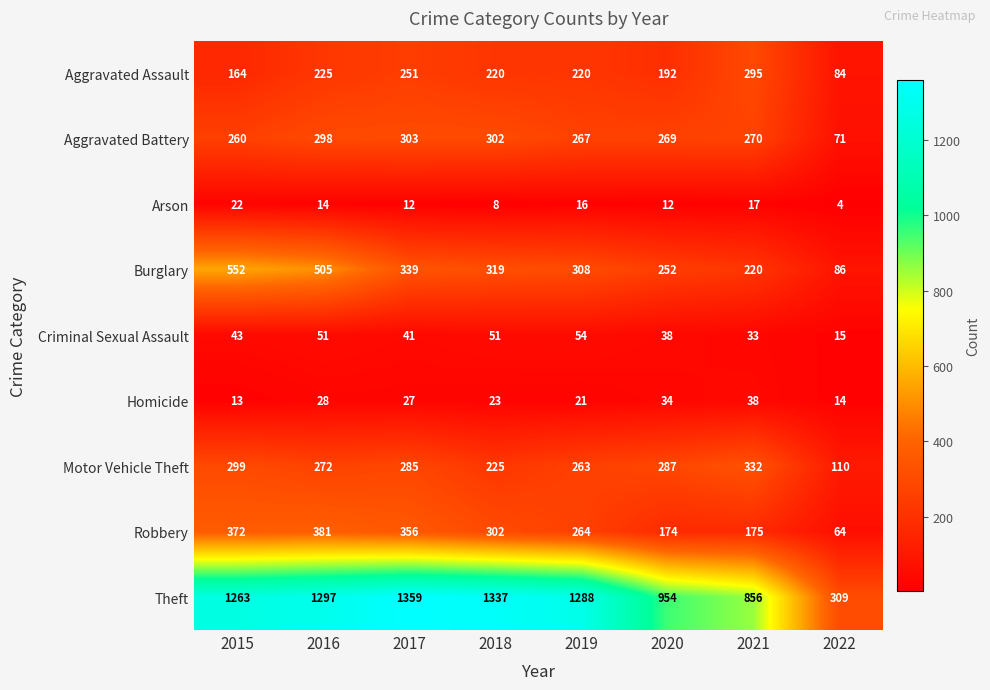

Rank the series at 2020 from highest to lowest value.

Theft, Motor Vehicle Theft, Aggravated Battery, Burglary, Aggravated Assault, Robbery, Criminal Sexual Assault, Homicide, Arson